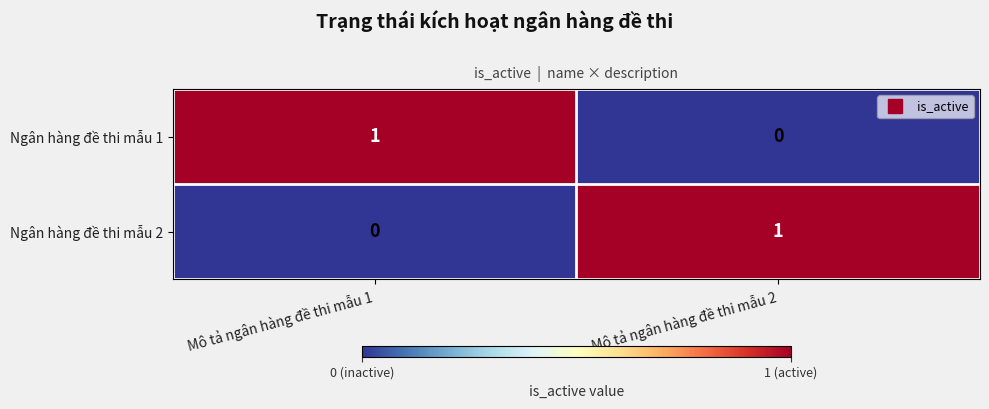

Rank the categories by Ngân hàng đề thi mẫu 2 value from highest to lowest.

Mô tả ngân hàng đề thi mẫu 2, Mô tả ngân hàng đề thi mẫu 1